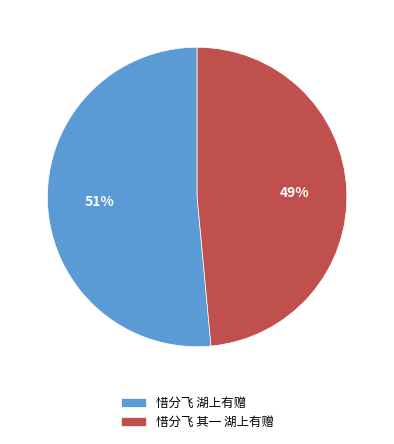

To the nearest percent, what is the average slice percentage?

50%